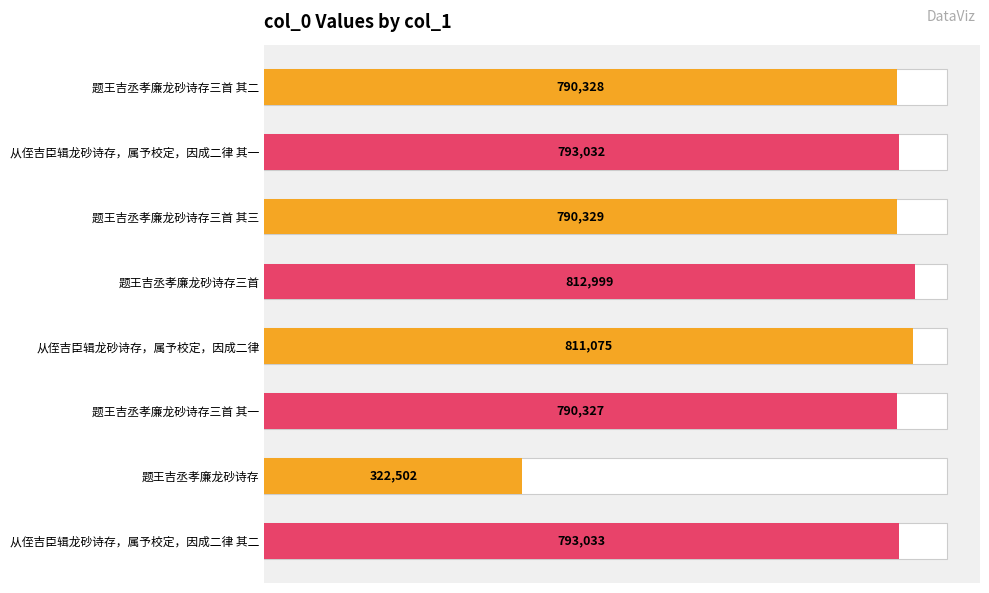

What is the change in value from 题王吉丞孝廉龙砂诗存三首 其二 to 从侄吉臣辑龙砂诗存，属予校定，因成二律?

+20747